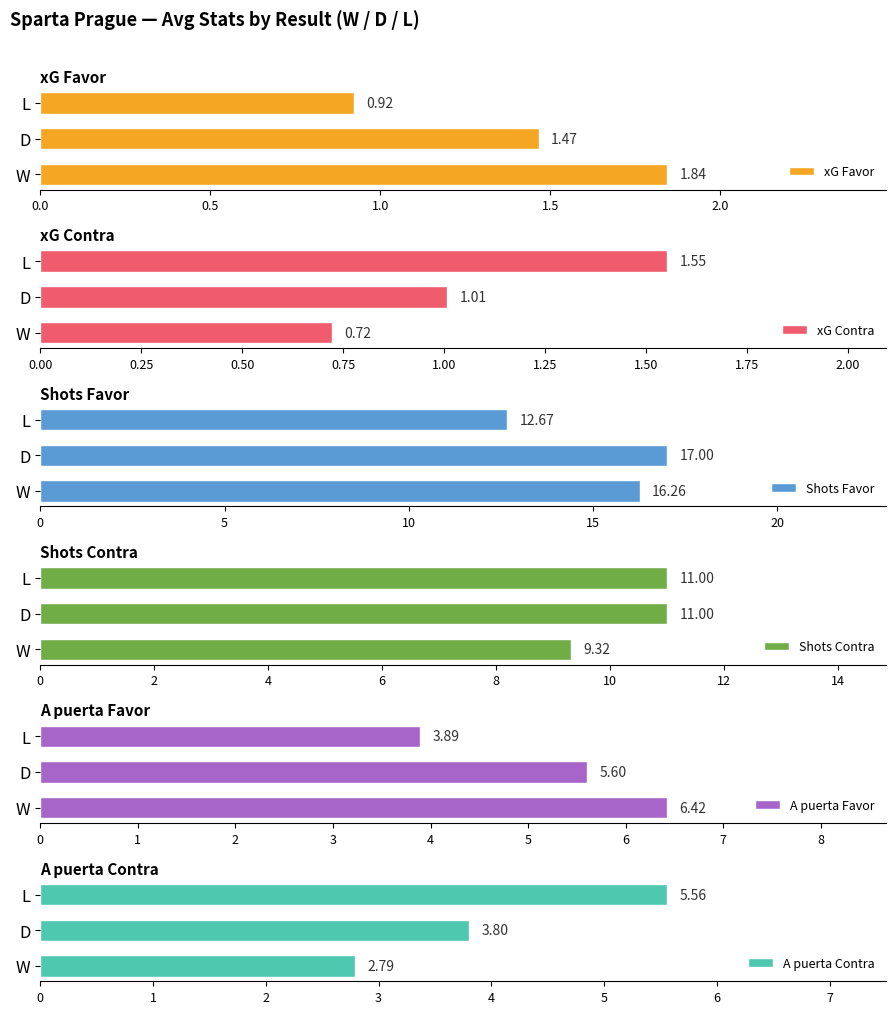

Which series has the widest spread of values?

Shots Favor